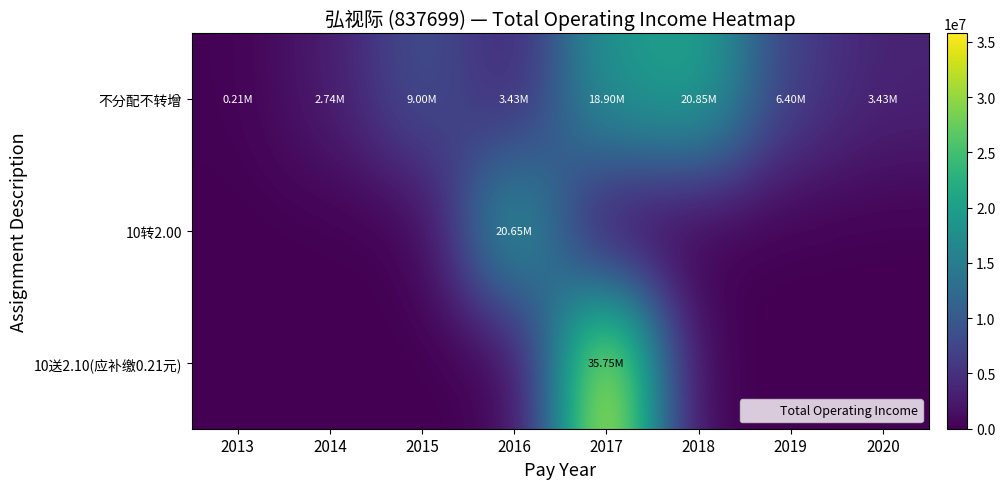

What is the spread (max minus min) of values at 2019?

6396226.4